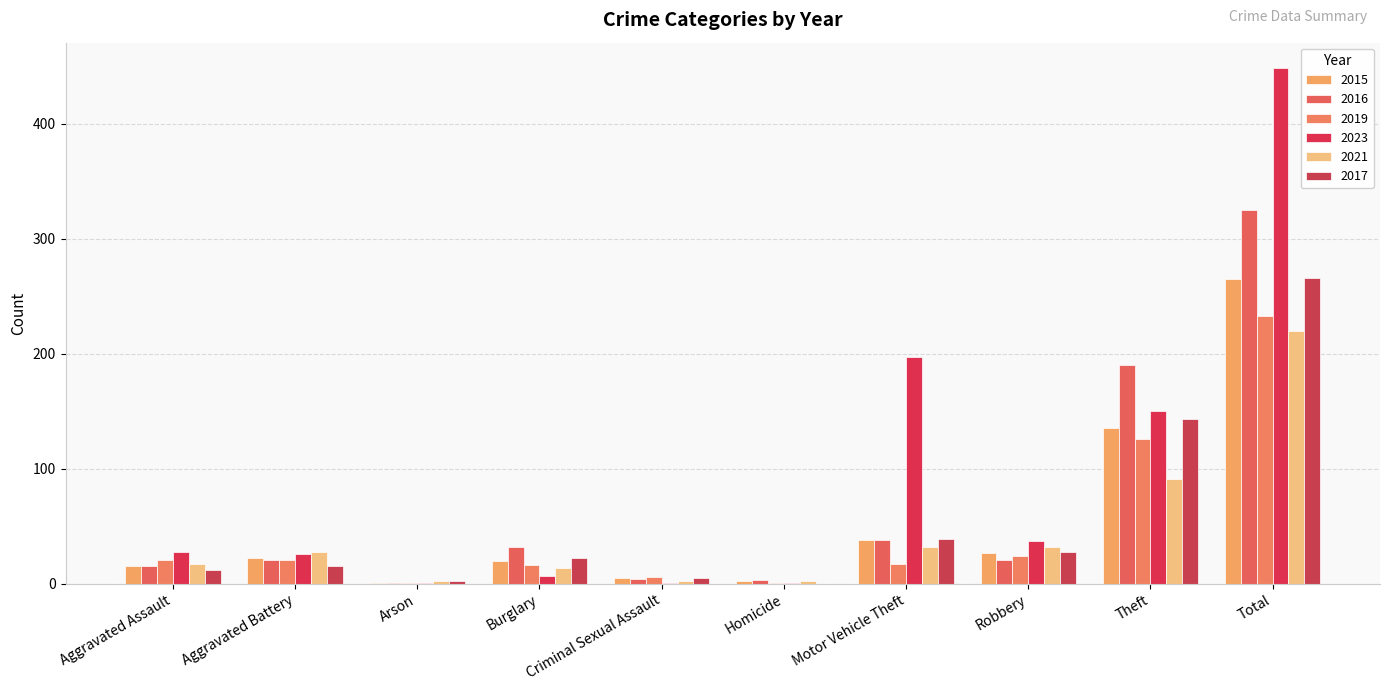

What is the label of the 9th bar from the right?

Aggravated Battery